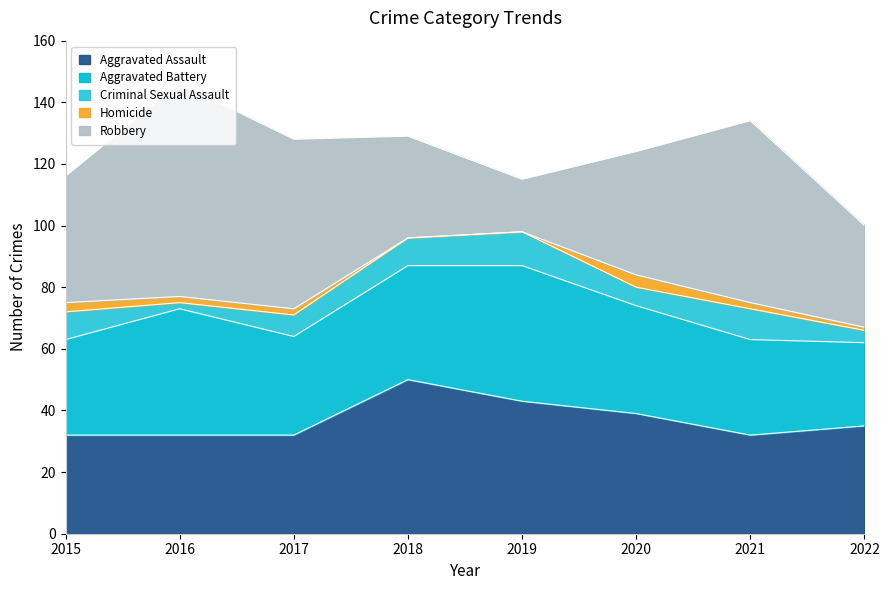

List the labels in order of Criminal Sexual Assault value, largest first.

2019, 2021, 2015, 2018, 2017, 2020, 2022, 2016